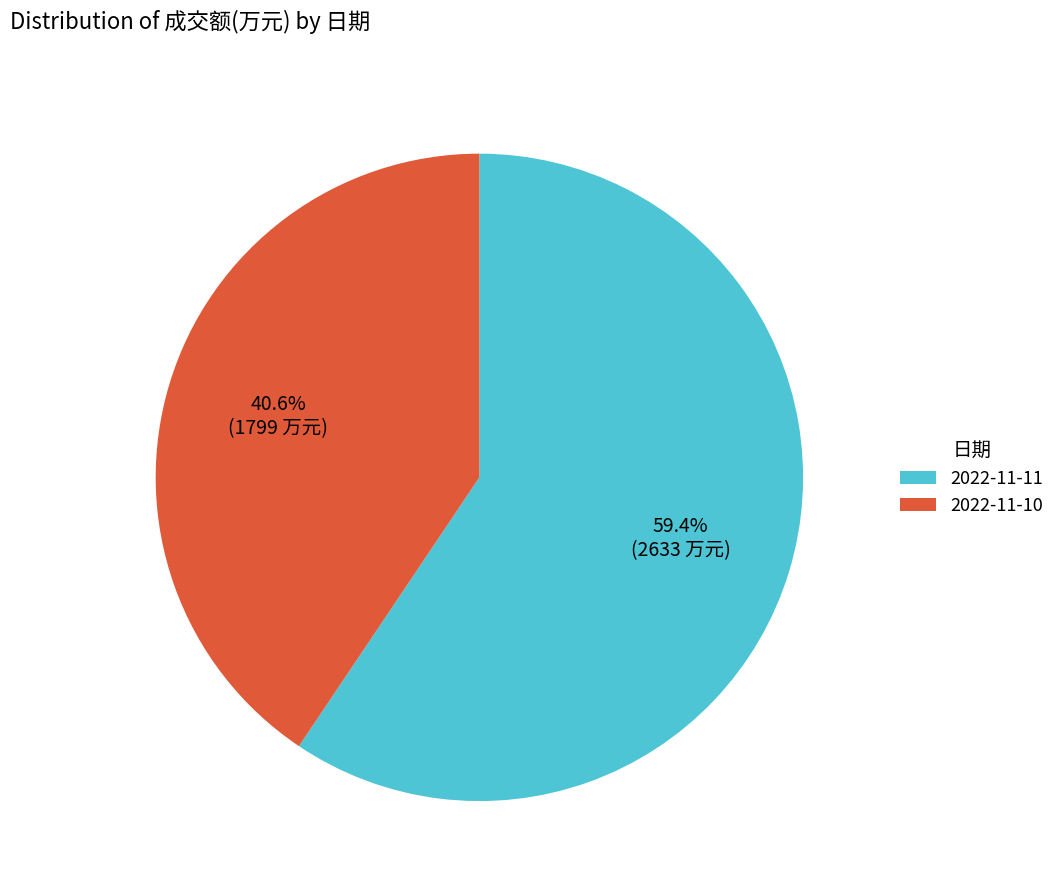

Is it true that 2022-11-10 is 49% of the pie?

False